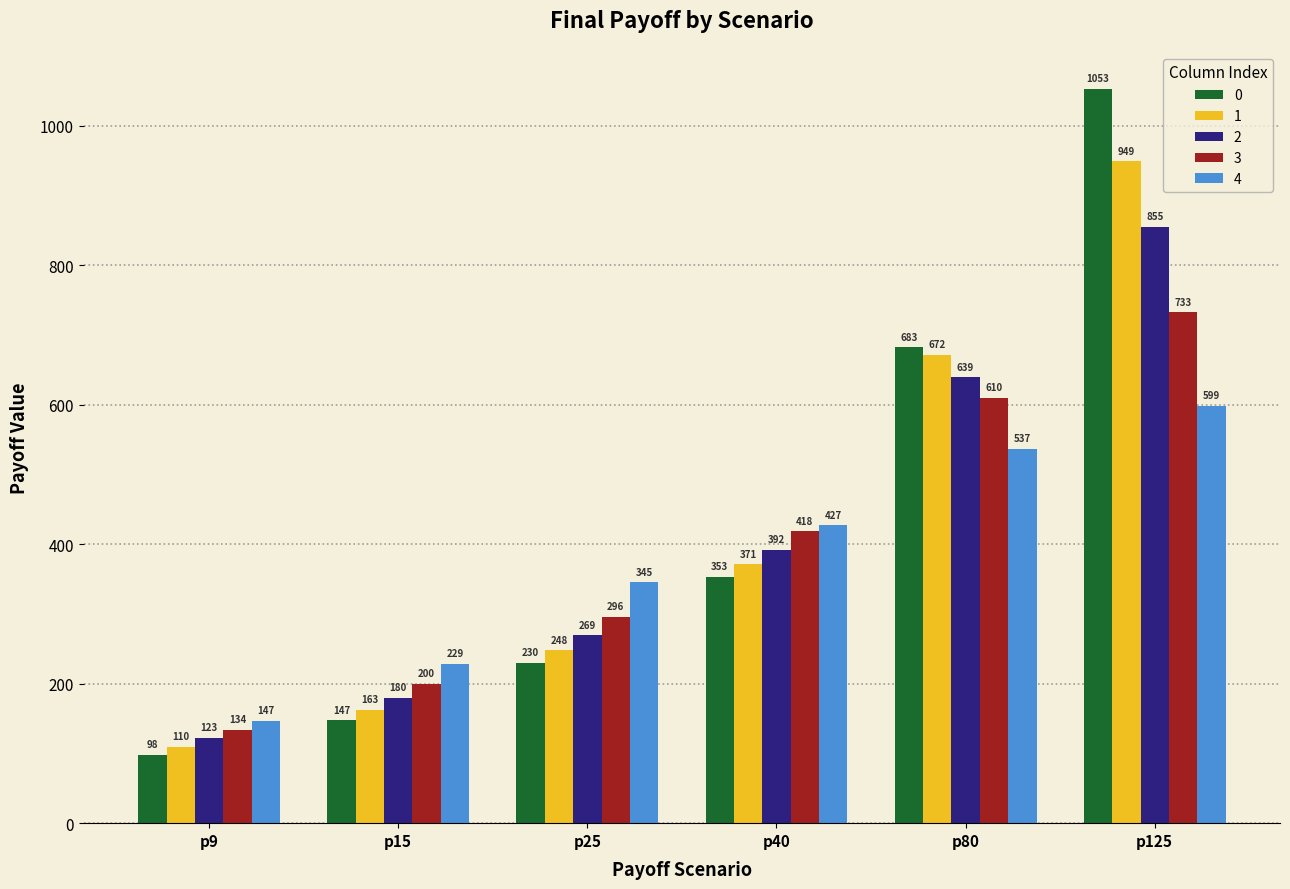

What is the minimum value for 0?

98.1